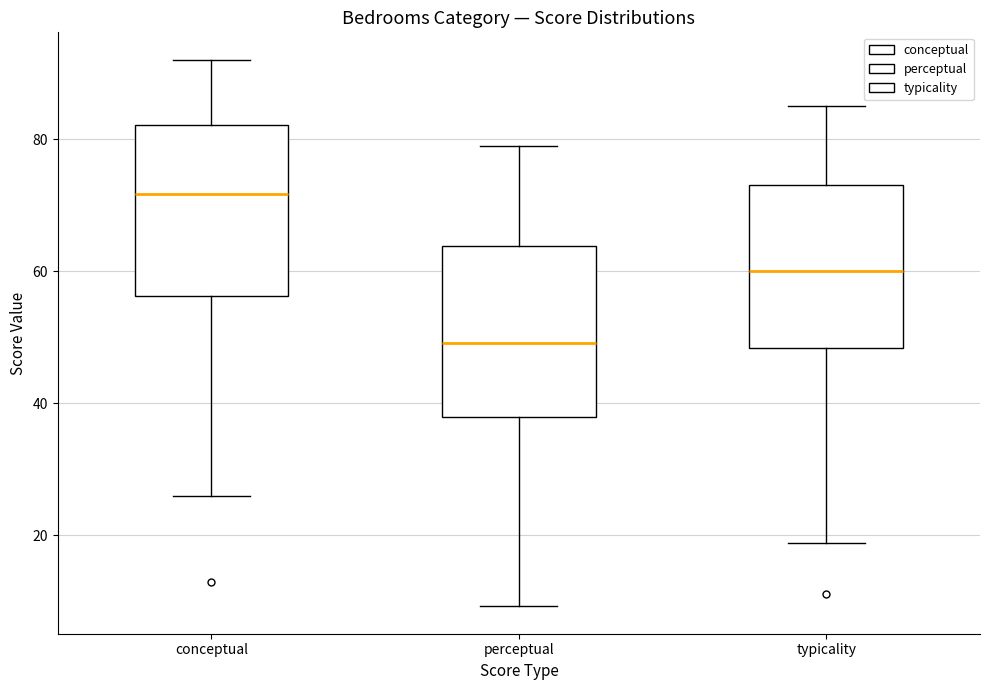

Which box's median line is the highest?

conceptual